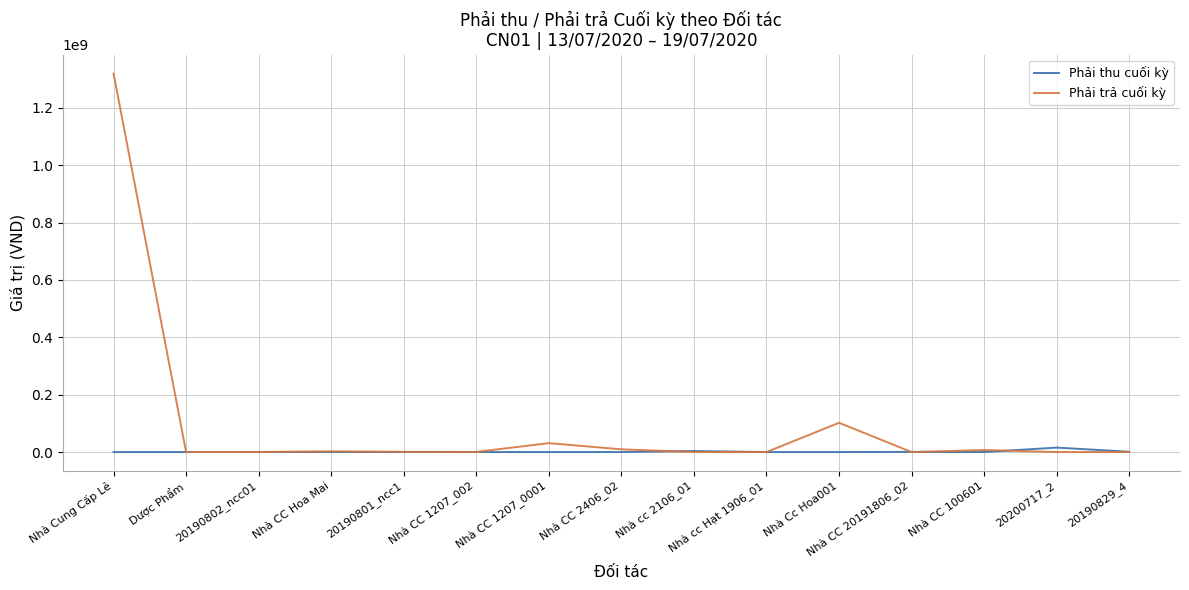

List the series in order of their overall mean, highest first.

Phải trả cuối kỳ, Phải thu cuối kỳ